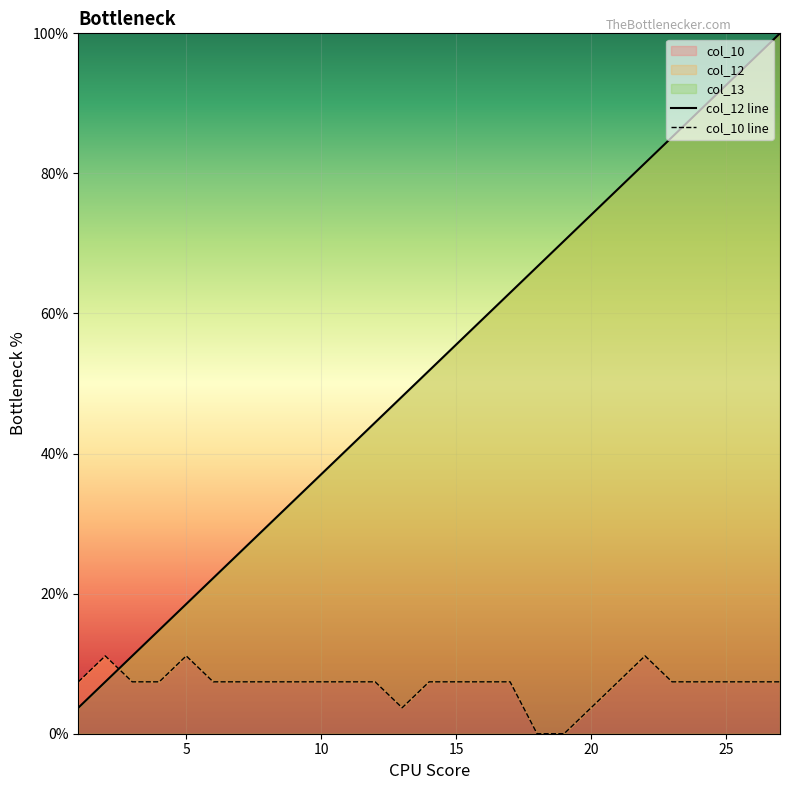

What is the maximum value for col_10?

11.1